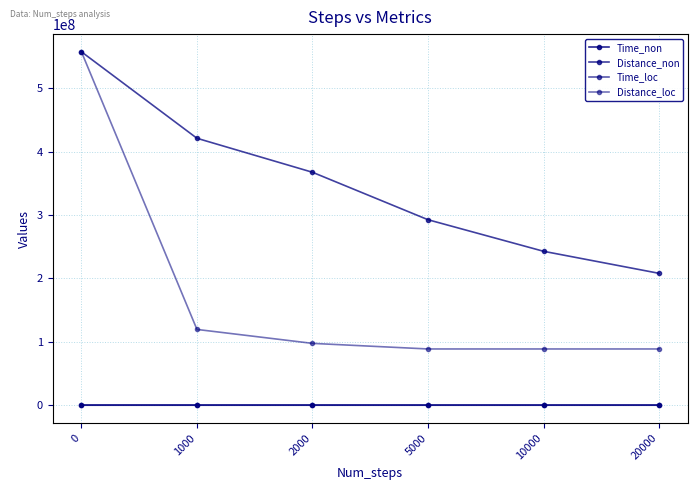

Is it true that Time_loc equals 669.4 at 2000?

True